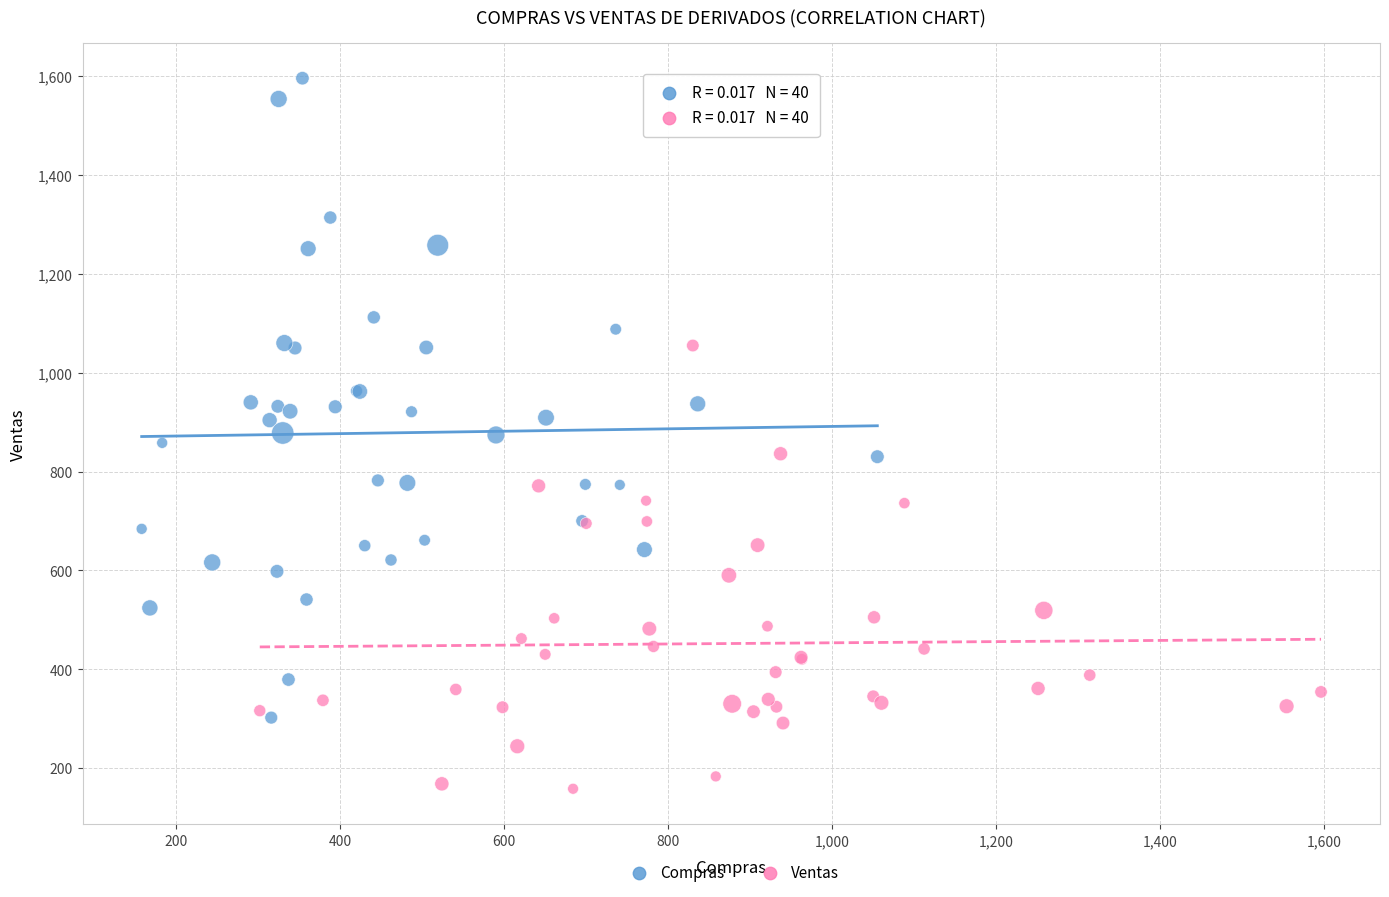

Which series reaches the minimum Y coordinate?

Ventas